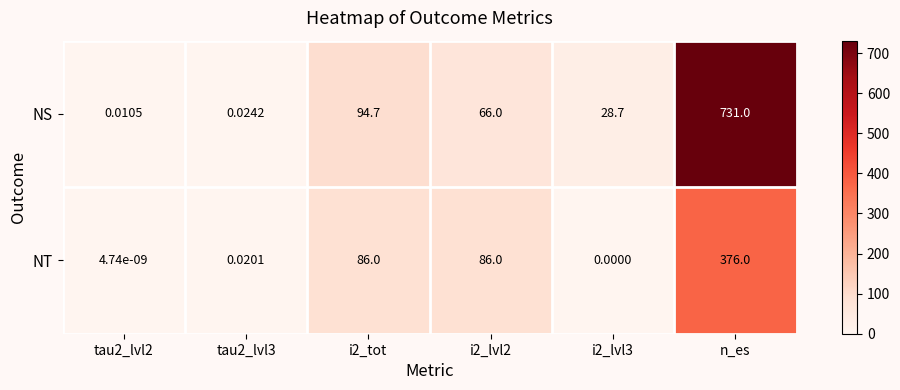

What is the maximum value shown in the chart?

731.0